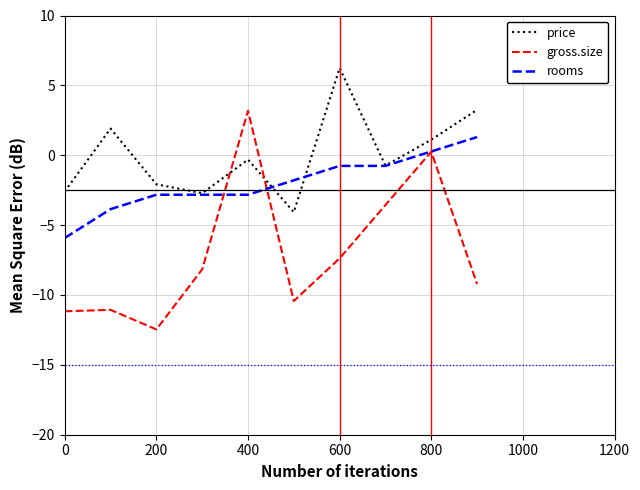

Which series has the widest spread of values?

gross.size